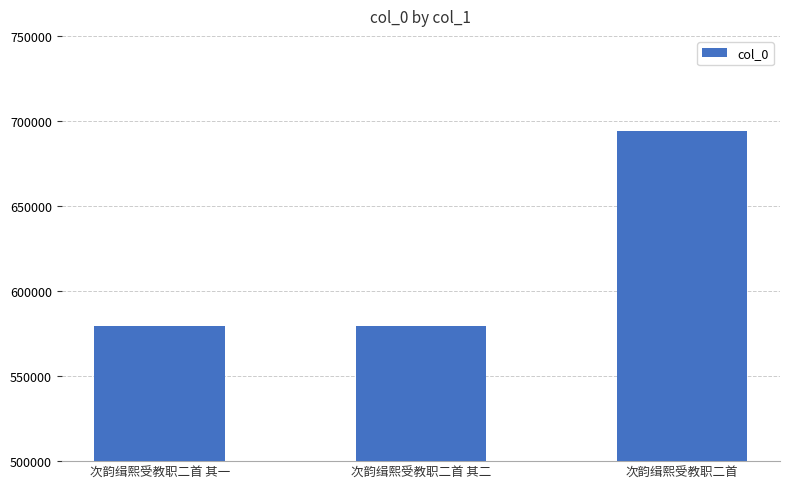

What is the label of the 1st bar from the right?

次韵缉熙受教职二首